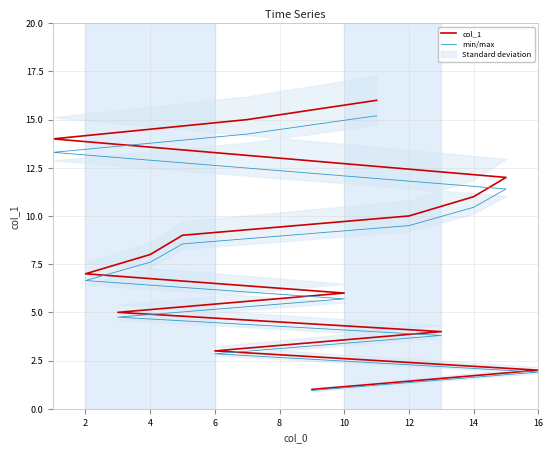

True or false: col_1 has a value of 16.2 at 12.

False